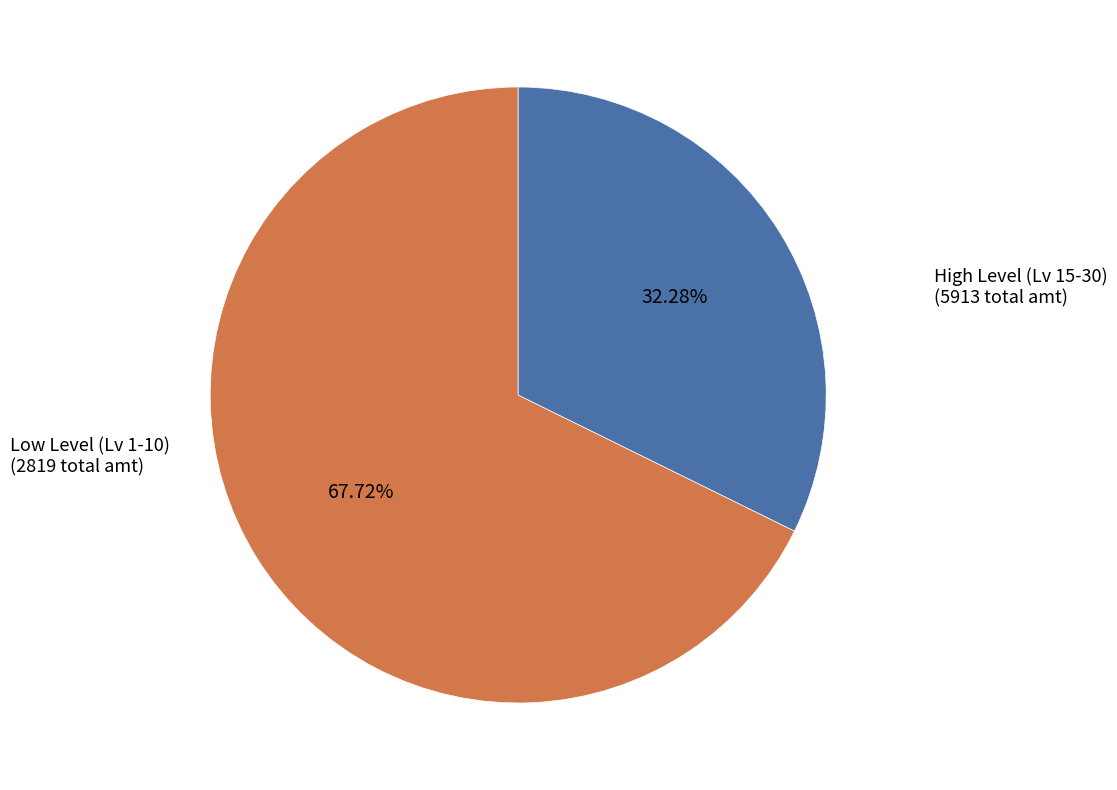

Is there any slice that represents more than half of the pie?

Yes